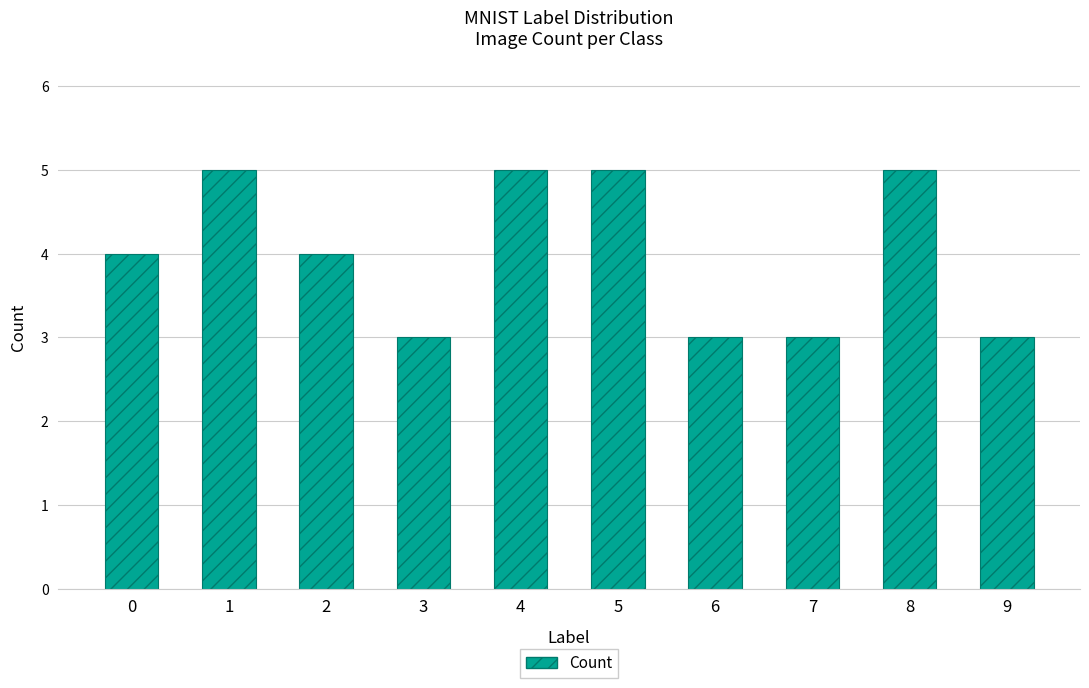

Count the values in the range 3 to 5.

10